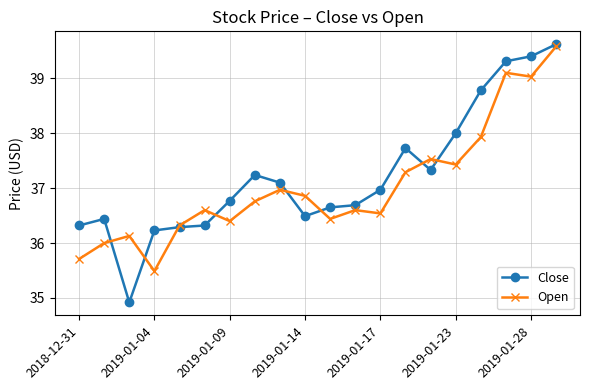

What is the lowest value of the Open series?

35.5